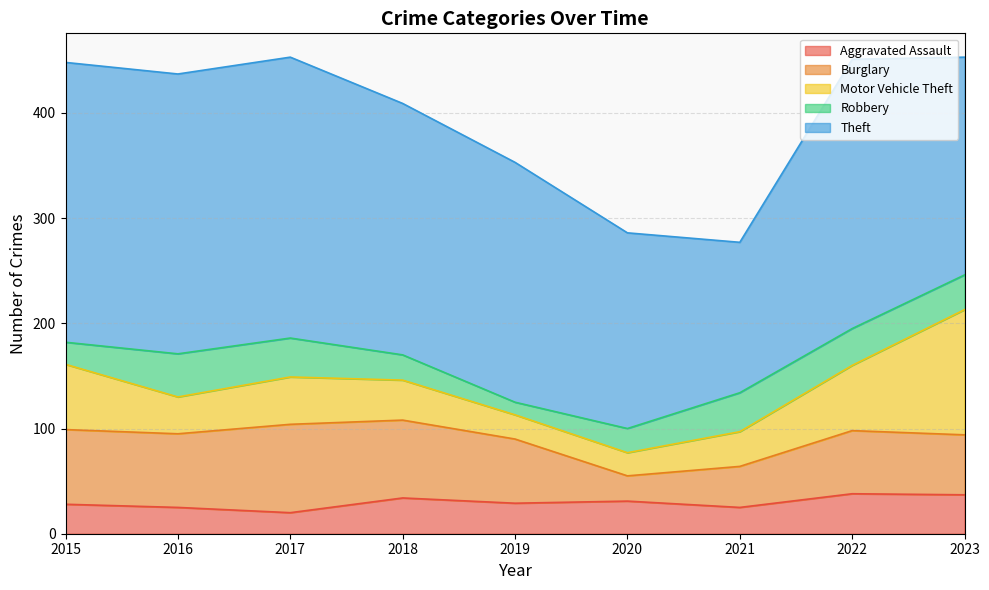

At how many categories does at least one series exceed 85?

9